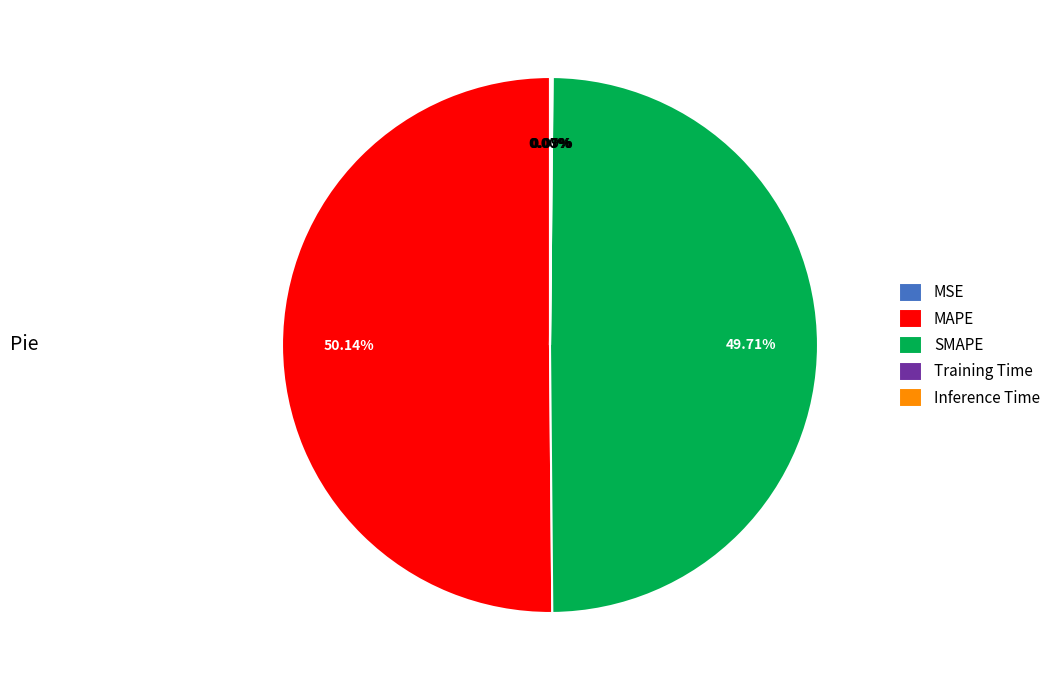

Which category accounts for the majority?

MAPE